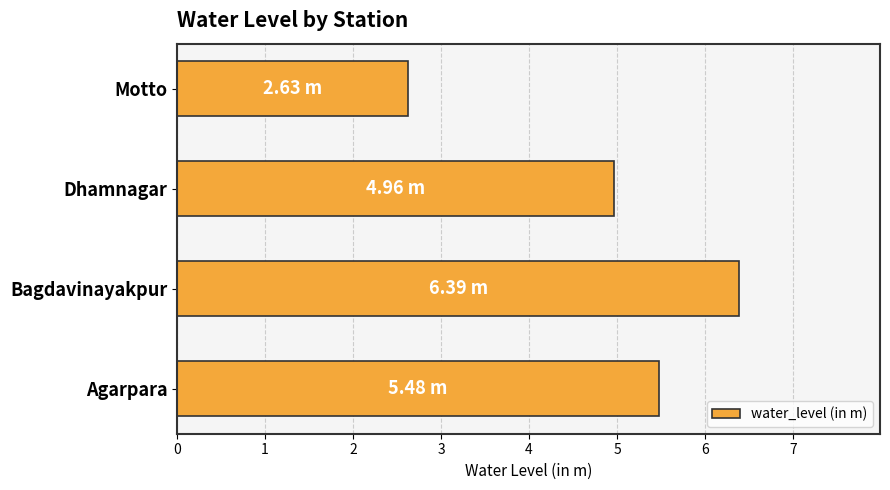

What is the difference between the maximum and minimum values?

3.8